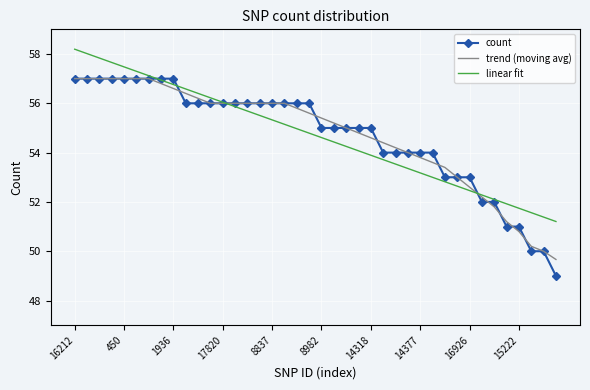

Reading left to right, extract all data points from this chart.

count: 57.0	57.0	57.0	57.0	57.0	57.0	57.0	57.0	57.0	56.0	56.0	56.0	56.0	56.0	56.0	56.0	56.0	56.0	56.0	56.0	55.0	55.0	55.0	55.0	55.0	54.0	54.0	54.0	54.0	54.0	53.0	53.0	53.0	52.0	52.0	51.0	51.0	50.0	50.0	49.0
trend (moving avg): 57.0	57.0	57.0	57.0	57.0	57.0	57.0	56.8	56.6	56.4	56.2	56.0	56.0	56.0	56.0	56.0	56.0	56.0	55.8	55.6	55.4	55.2	55.0	54.8	54.6	54.4	54.2	54.0	53.8	53.6	53.4	53.0	52.6	52.2	51.8	51.2	50.8	50.2	50.0	49.7
linear fit: 58.2	58.0	57.8	57.7	57.5	57.3	57.1	56.9	56.8	56.6	56.4	56.2	56.0	55.9	55.7	55.5	55.3	55.1	55.0	54.8	54.6	54.4	54.3	54.1	53.9	53.7	53.5	53.4	53.2	53.0	52.8	52.6	52.5	52.3	52.1	51.9	51.7	51.6	51.4	51.2